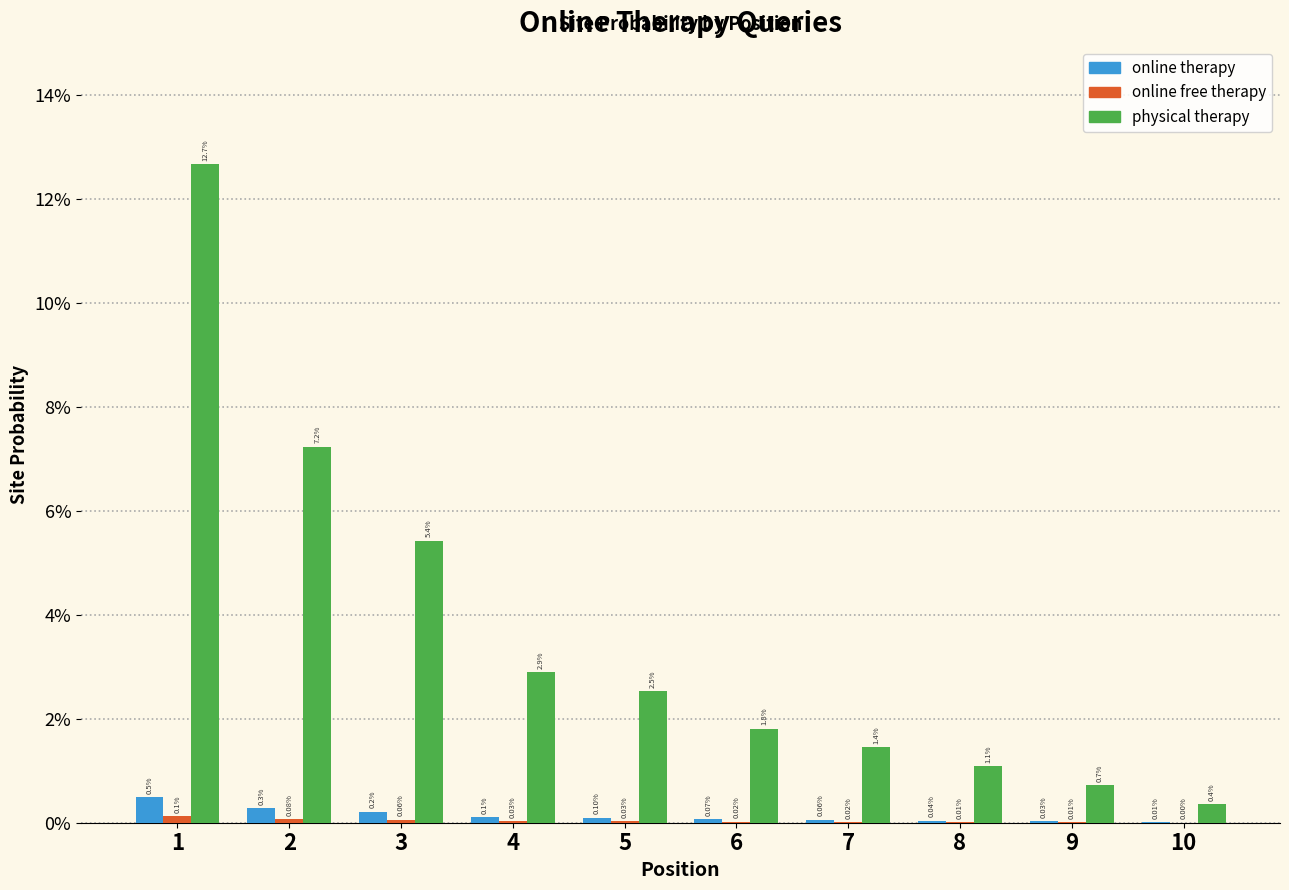

Which series changed the most between 7 and 8?

physical therapy